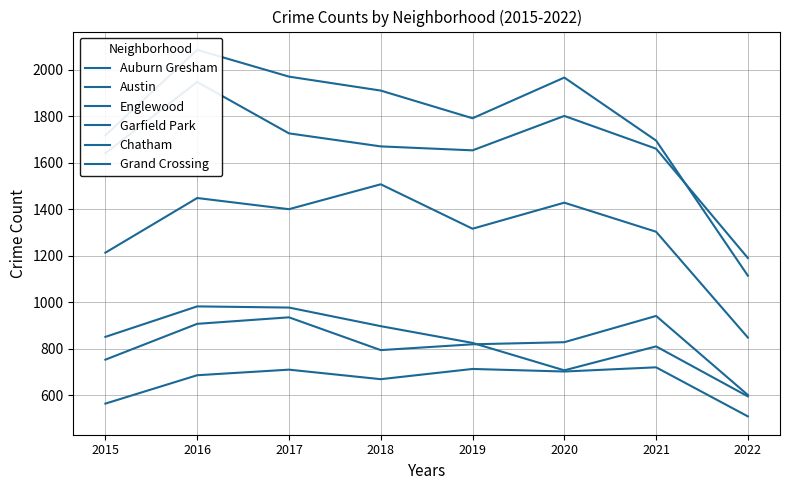

What is the value of the Chatham point at the 3rd from the left?

711